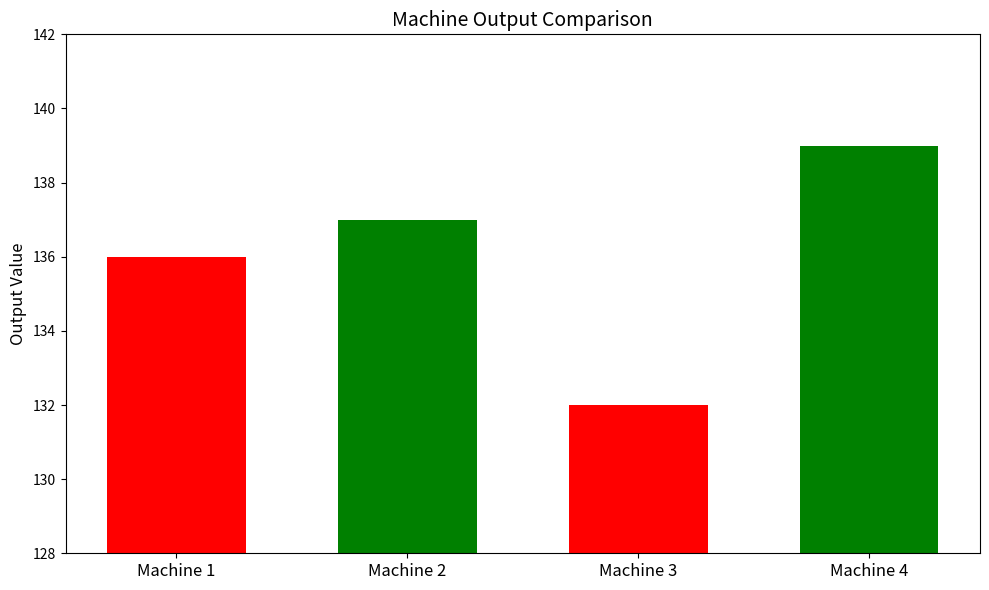

What is the ratio of the value at Machine 3 to the value at Machine 4?

0.9